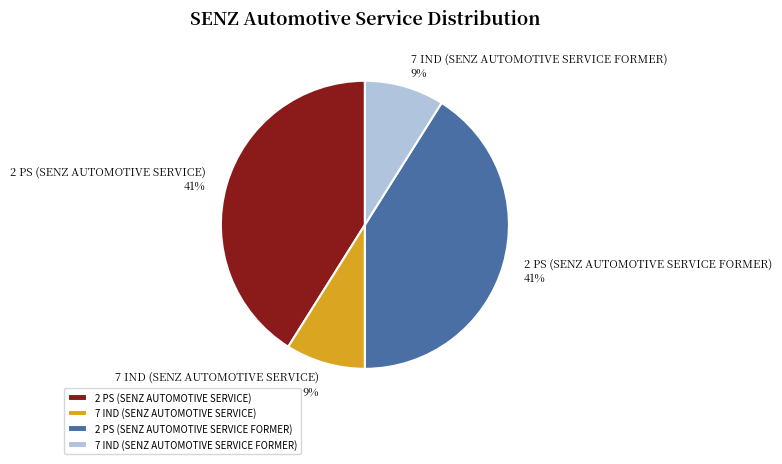

Count the number of slices in the pie.

4